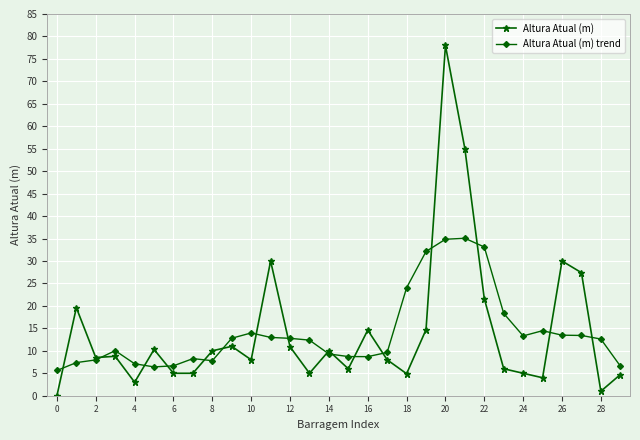

List the series in order of their peak value, lowest first.

Altura Atual (m) trend, Altura Atual (m)